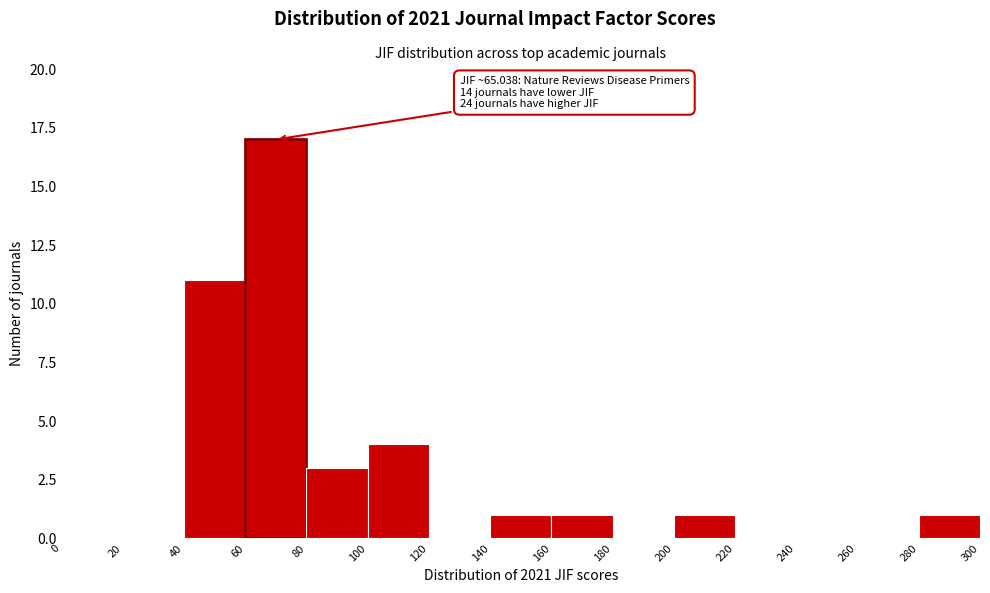

Over which range of the x-axis is the bar tallest?

60 to 80